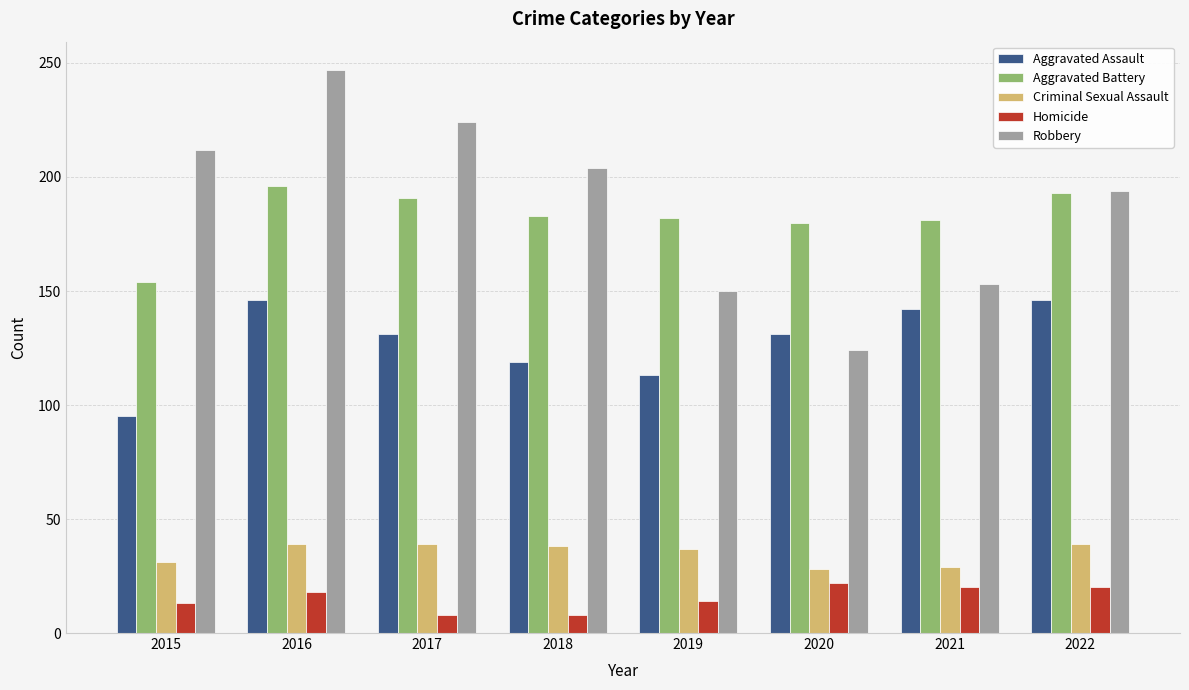

What is the sum of the Aggravated Assault values at 2021 and 2015?

237